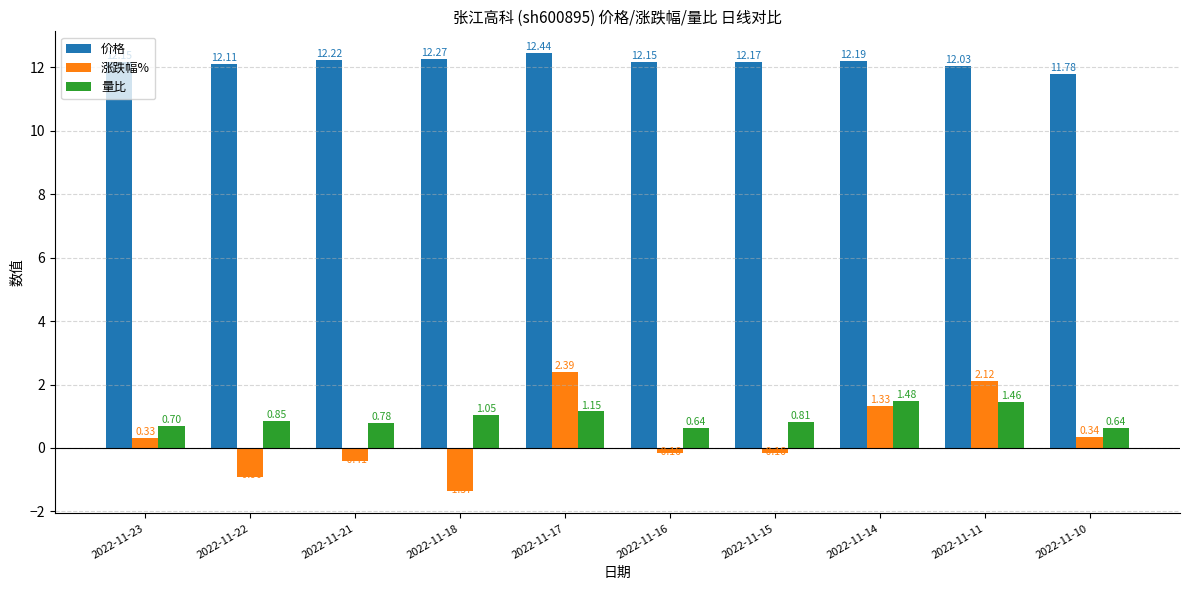

What is the average value of the 价格 series?

12.2